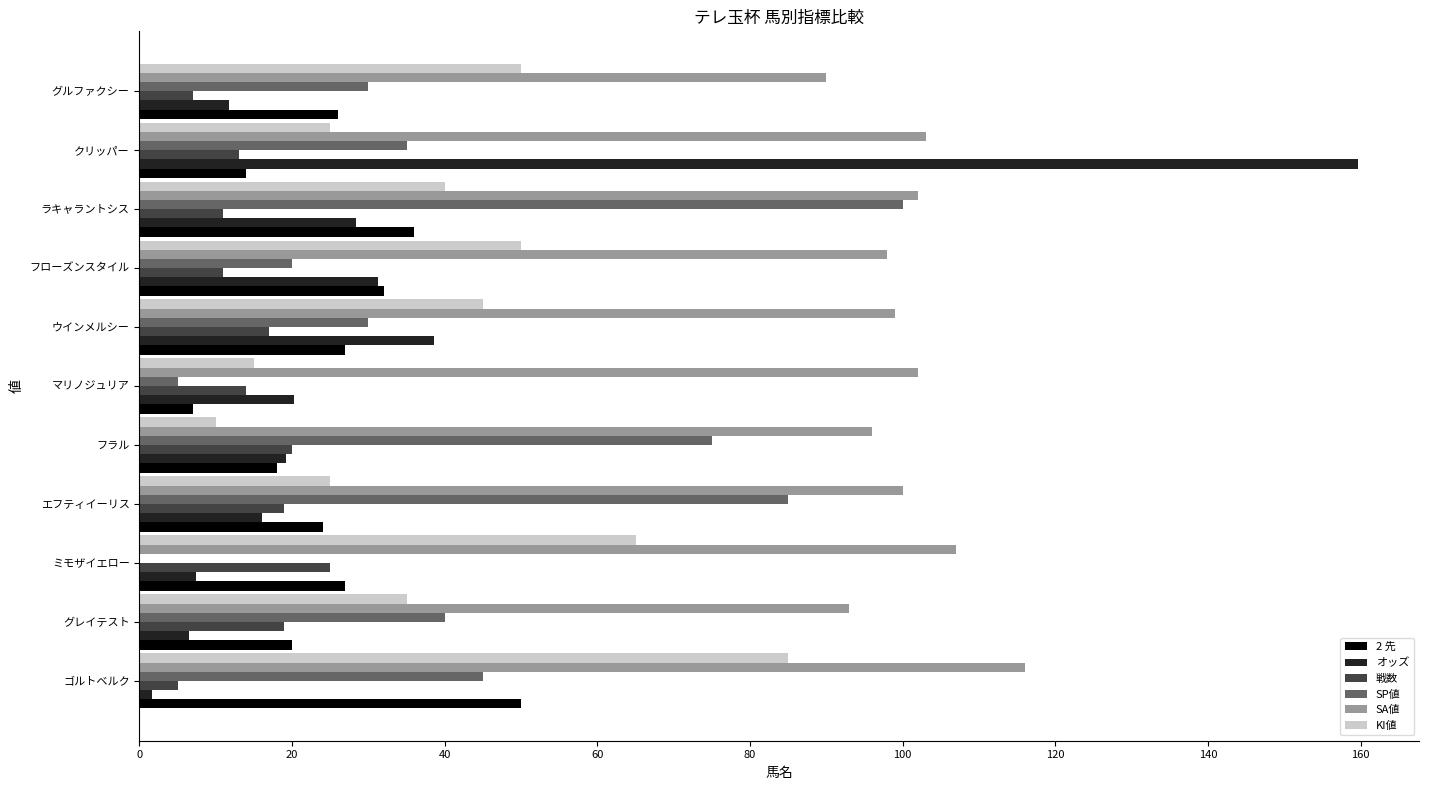

Which series has the largest total across all categories?

SA値